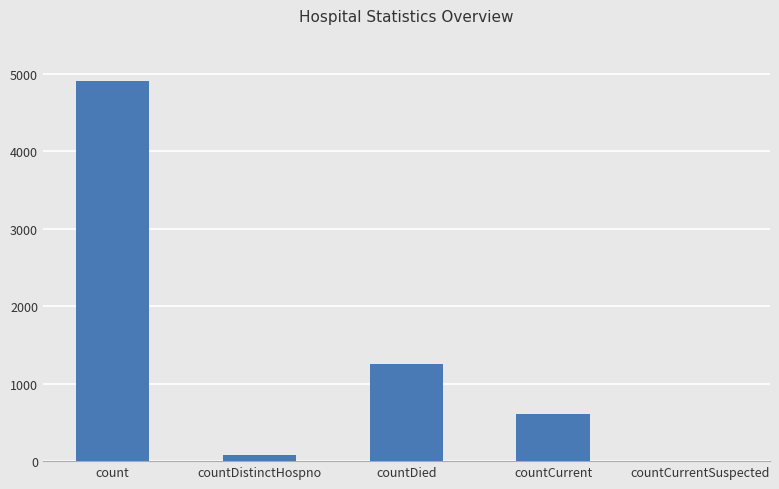

What is the sum of all values?

6854